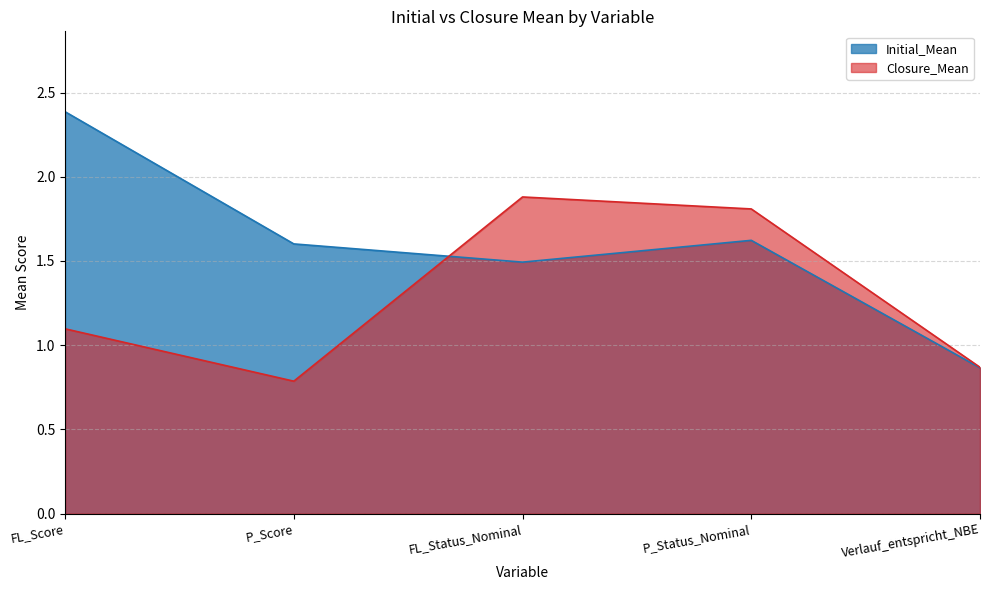

The value of Initial_Mean at Verlauf_entspricht_NBE is 0.9. True or false?

True